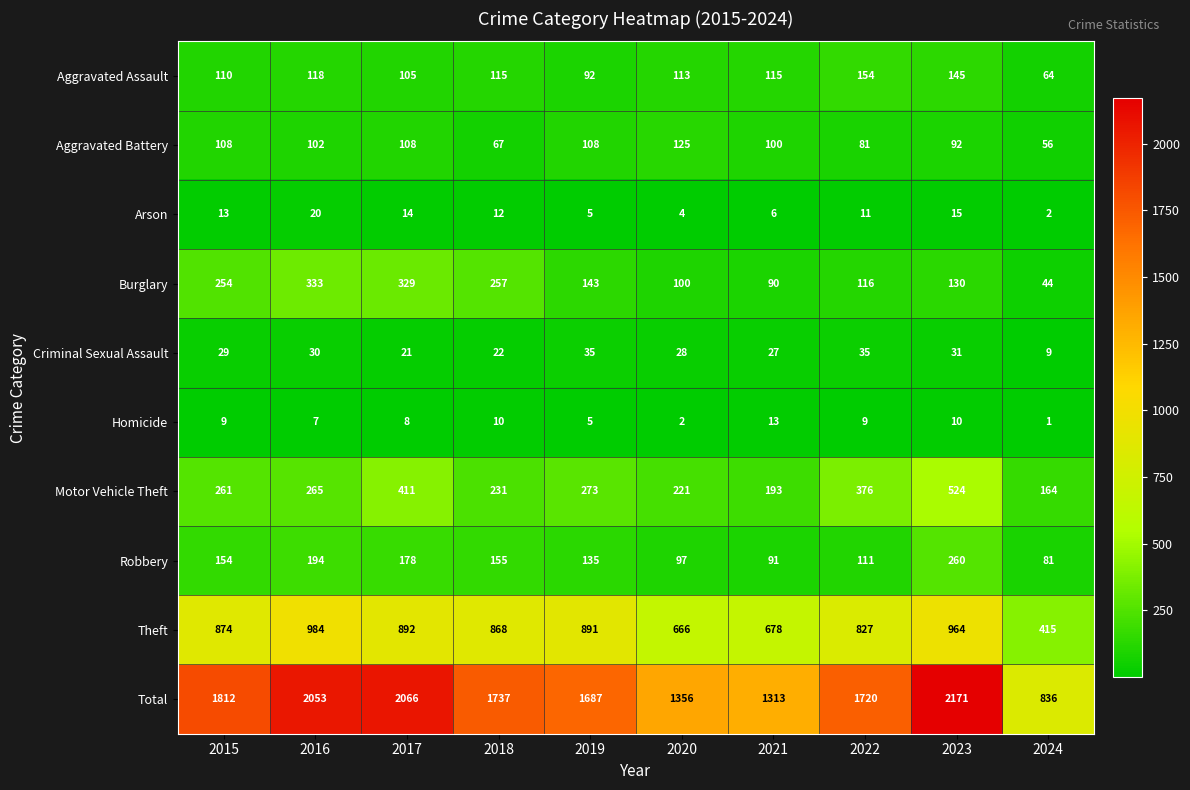

What is the lowest value of the Aggravated Assault series?

64